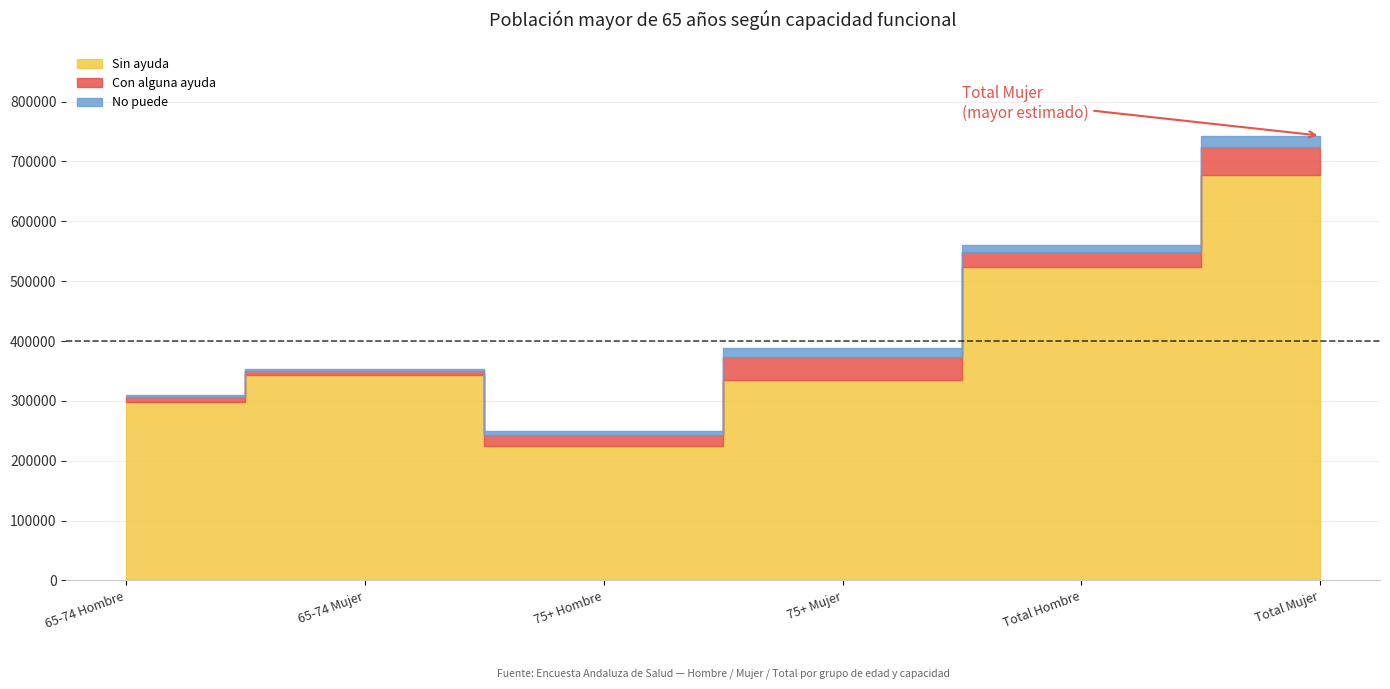

Which series has the largest range (max minus min)?

Sin ayuda